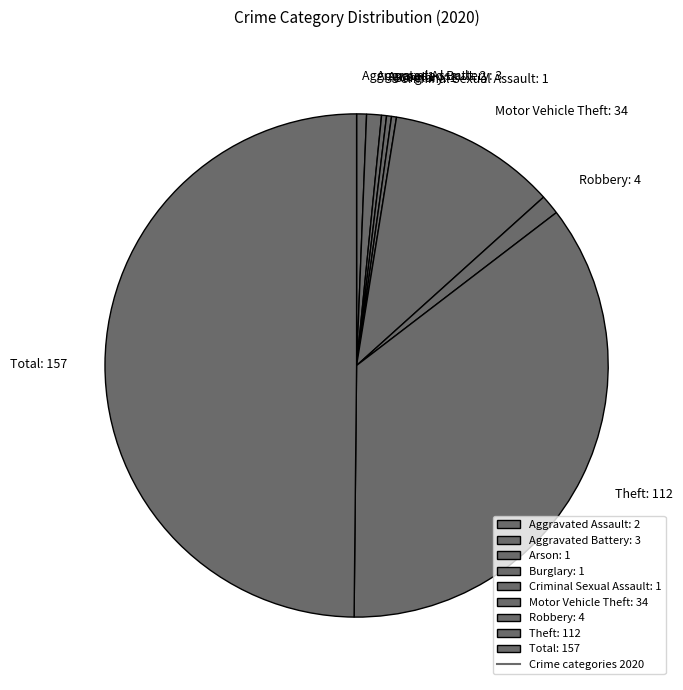

Is the sum of Theft: 112 and Motor Vehicle Theft: 34 greater than half?

No